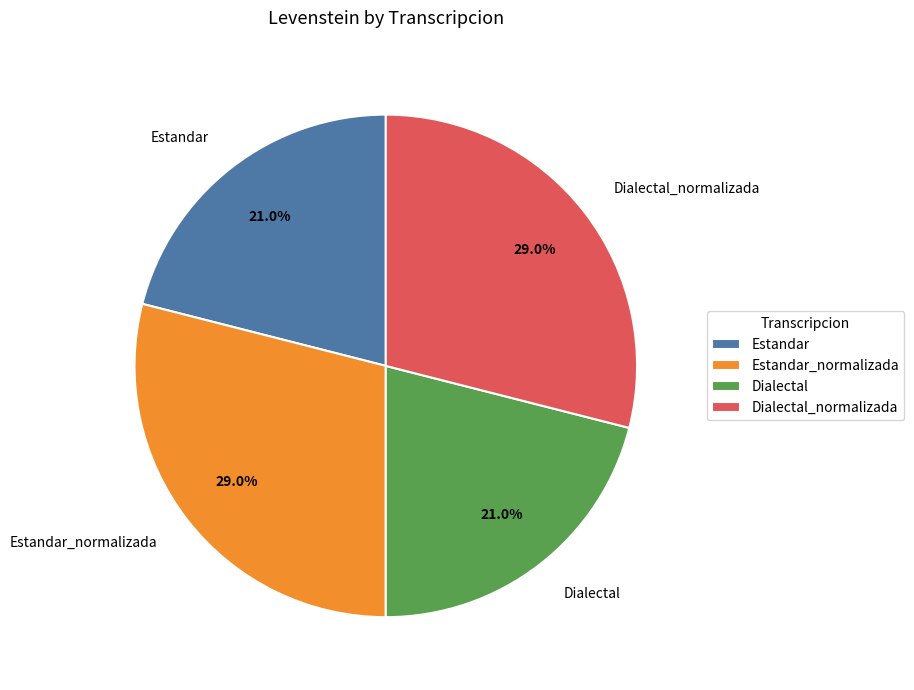

To the nearest percent, what is the difference between the Dialectal_normalizada and Estandar slice percentages?

8%